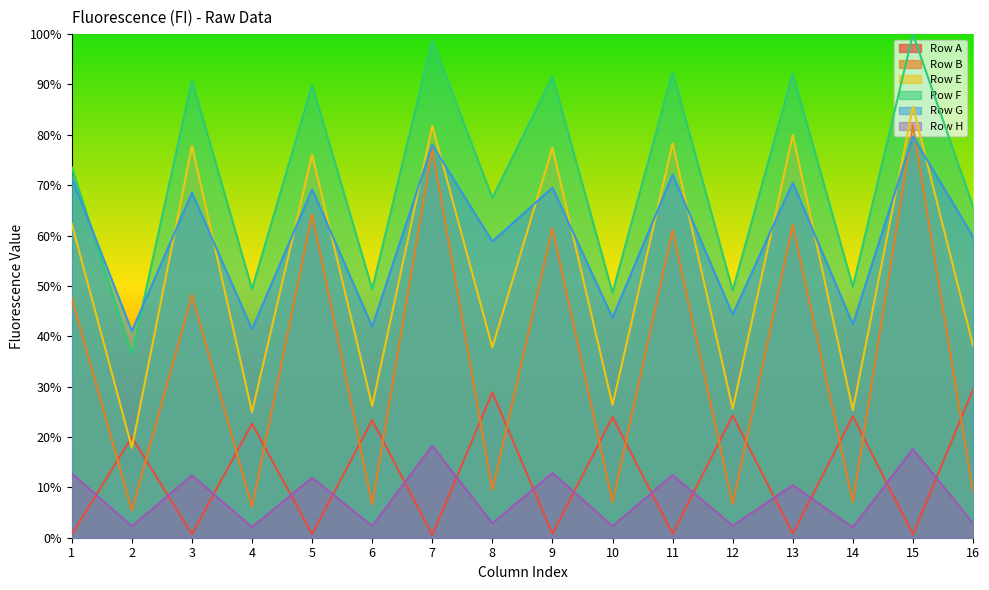

What is the maximum value shown in the chart?

100.0